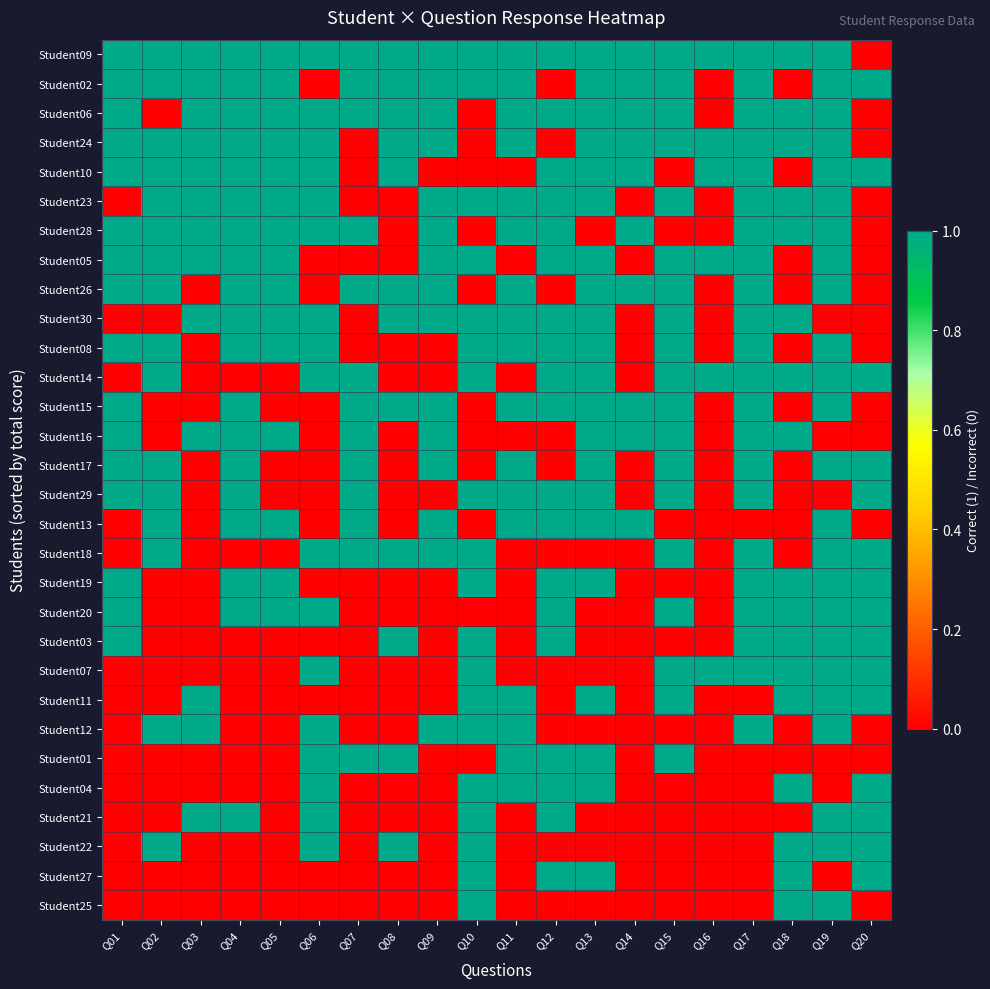

At which category does the chart reach its peak across all series?

Q01